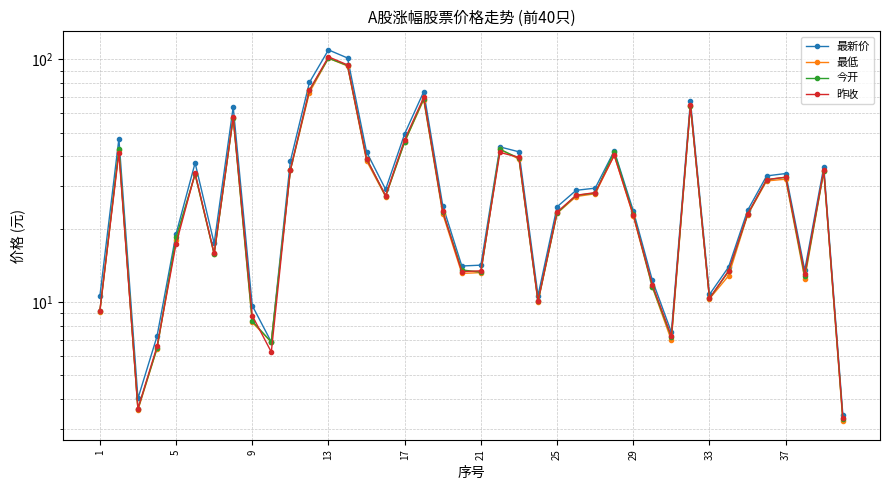

List the series in order of their peak value, lowest first.

最低, 今开, 昨收, 最新价